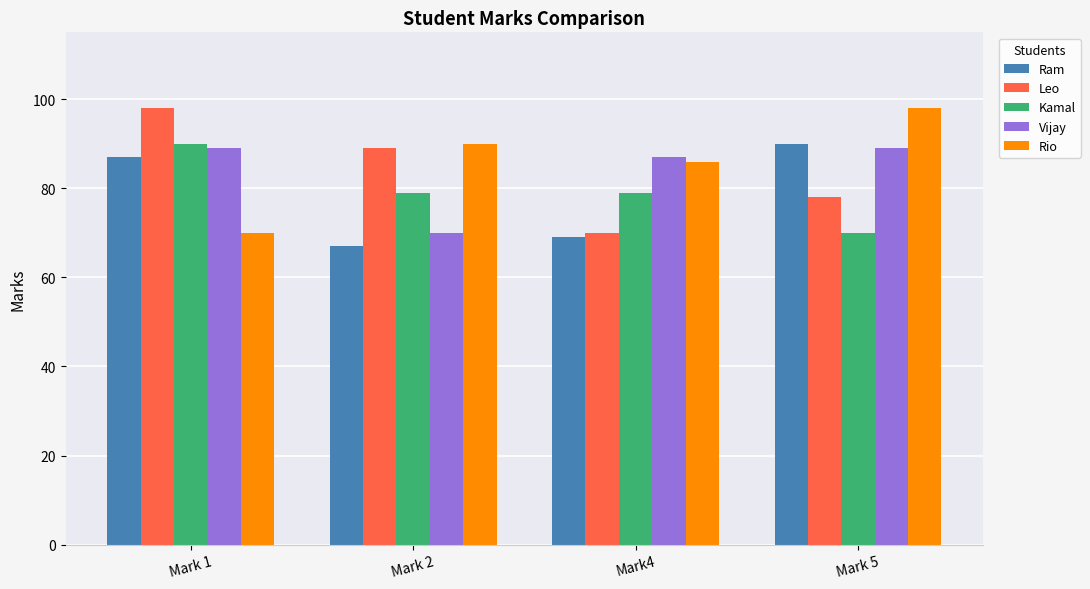

What position from the left is Mark4?

3